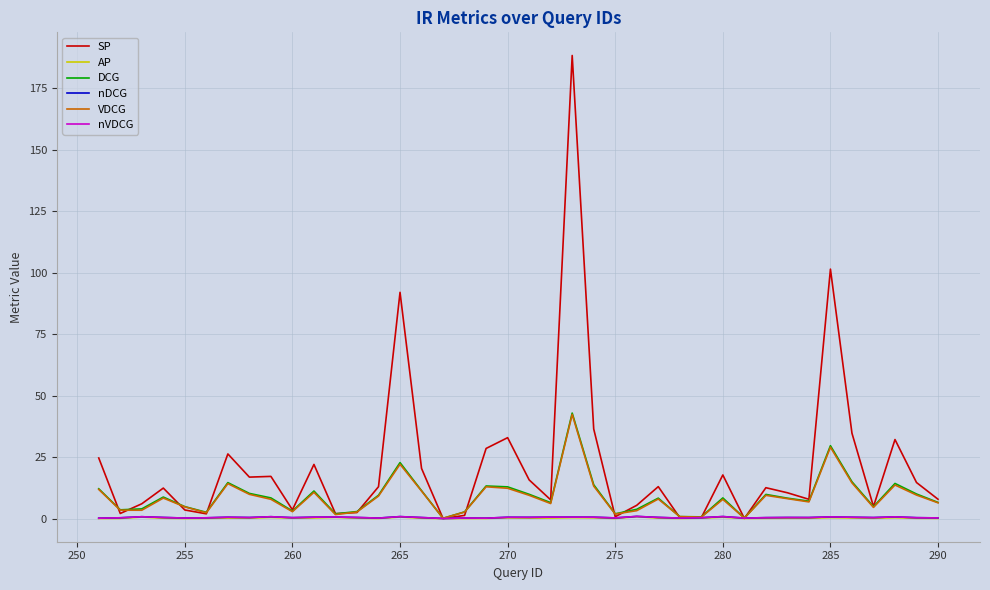

What is the average value of the nDCG series?

0.4